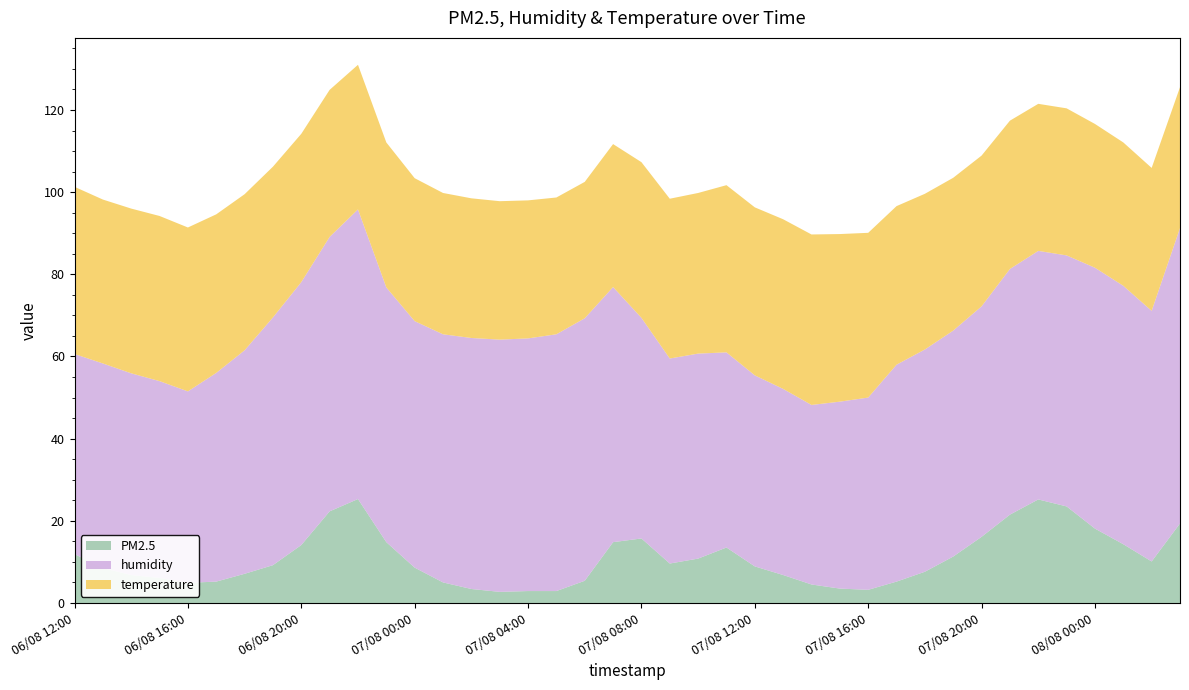

Reading left to right, list all the values displayed in this chart.

PM2.5: 06/08 12:00=11.9	06/08 13:00=8.5	06/08 14:00=6.8	06/08 15:00=6.1	06/08 16:00=4.9	06/08 17:00=5.2	06/08 18:00=7.1	06/08 19:00=9.2	06/08 20:00=14.1	06/08 21:00=22.3	06/08 22:00=25.3	06/08 23:00=14.8	07/08 00:00=8.6	07/08 01:00=5.0	07/08 02:00=3.4	07/08 03:00=2.7	07/08 04:00=2.9	07/08 05:00=2.9	07/08 06:00=5.4	07/08 07:00=14.8	07/08 08:00=15.7	07/08 09:00=9.6	07/08 10:00=10.8	07/08 11:00=13.5	07/08 12:00=8.9	07/08 13:00=6.8	07/08 14:00=4.5	07/08 15:00=3.5	07/08 16:00=3.2	07/08 17:00=5.2	07/08 18:00=7.6	07/08 19:00=11.3	07/08 20:00=16.1	07/08 21:00=21.5	07/08 22:00=25.2	07/08 23:00=23.5	08/08 00:00=18.1	08/08 01:00=14.3	08/08 02:00=10.1	08/08 03:00=19.4
humidity: 06/08 12:00=48.7	06/08 13:00=49.8	06/08 14:00=49.1	06/08 15:00=47.9	06/08 16:00=46.6	06/08 17:00=50.8	06/08 18:00=54.4	06/08 19:00=60.3	06/08 20:00=64.0	06/08 21:00=66.8	06/08 22:00=70.5	06/08 23:00=62.0	07/08 00:00=60.0	07/08 01:00=60.4	07/08 02:00=61.1	07/08 03:00=61.4	07/08 04:00=61.5	07/08 05:00=62.5	07/08 06:00=63.9	07/08 07:00=62.1	07/08 08:00=53.7	07/08 09:00=49.9	07/08 10:00=49.9	07/08 11:00=47.5	07/08 12:00=46.5	07/08 13:00=45.3	07/08 14:00=43.7	07/08 15:00=45.5	07/08 16:00=46.8	07/08 17:00=52.8	07/08 18:00=54.1	07/08 19:00=55.0	07/08 20:00=56.1	07/08 21:00=59.8	07/08 22:00=60.5	07/08 23:00=61.1	08/08 00:00=63.5	08/08 01:00=62.9	08/08 02:00=61.0	08/08 03:00=71.9
temperature: 06/08 12:00=40.7	06/08 13:00=39.9	06/08 14:00=40.1	06/08 15:00=40.2	06/08 16:00=39.9	06/08 17:00=38.6	06/08 18:00=38.0	06/08 19:00=36.7	06/08 20:00=36.1	06/08 21:00=35.8	06/08 22:00=35.2	06/08 23:00=35.3	07/08 00:00=34.8	07/08 01:00=34.4	07/08 02:00=34.0	07/08 03:00=33.7	07/08 04:00=33.6	07/08 05:00=33.3	07/08 06:00=33.2	07/08 07:00=34.8	07/08 08:00=37.9	07/08 09:00=38.9	07/08 10:00=39.1	07/08 11:00=40.7	07/08 12:00=40.9	07/08 13:00=41.3	07/08 14:00=41.5	07/08 15:00=40.8	07/08 16:00=40.1	07/08 17:00=38.6	07/08 18:00=37.9	07/08 19:00=37.2	07/08 20:00=36.7	07/08 21:00=36.1	07/08 22:00=35.8	07/08 23:00=35.8	08/08 00:00=35.0	08/08 01:00=34.9	08/08 02:00=34.8	08/08 03:00=34.3